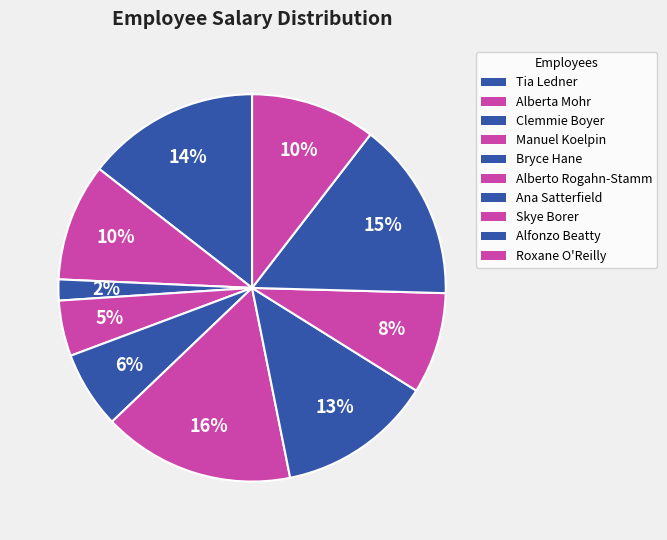

What is the smallest slice in the pie chart?

Clemmie Boyer